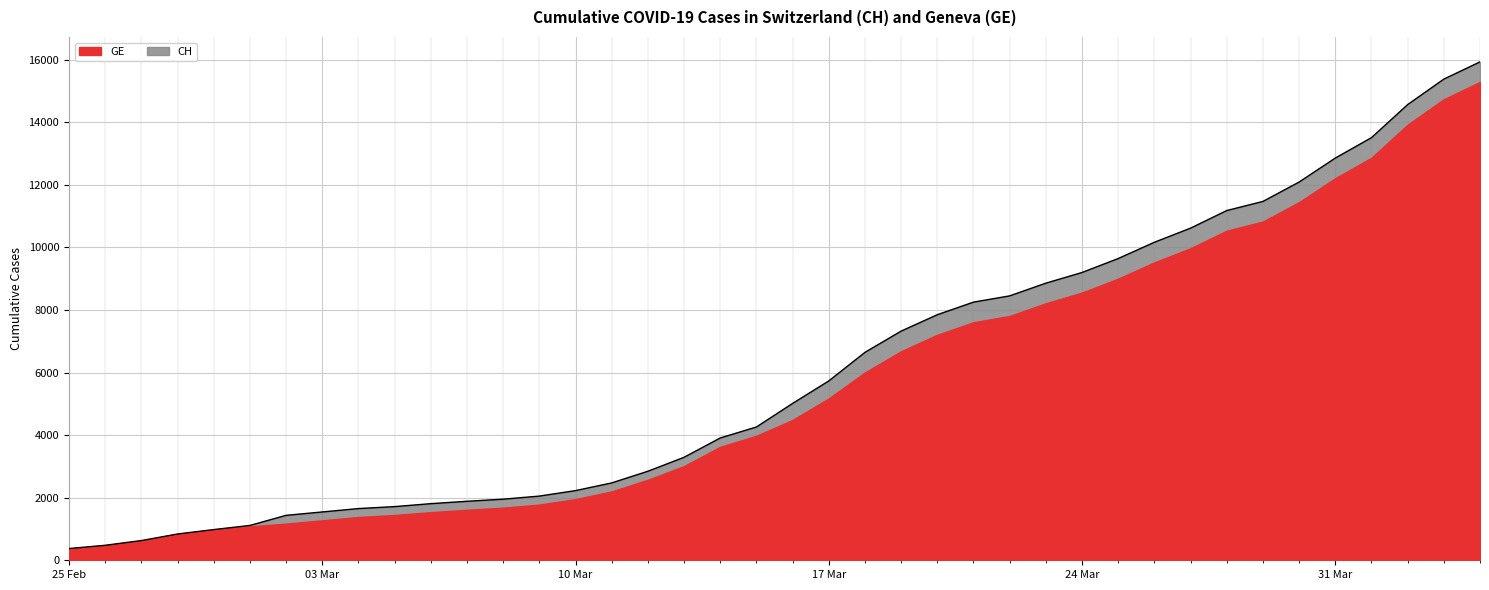

At which category does the chart reach its peak across all series?

2020-04-04